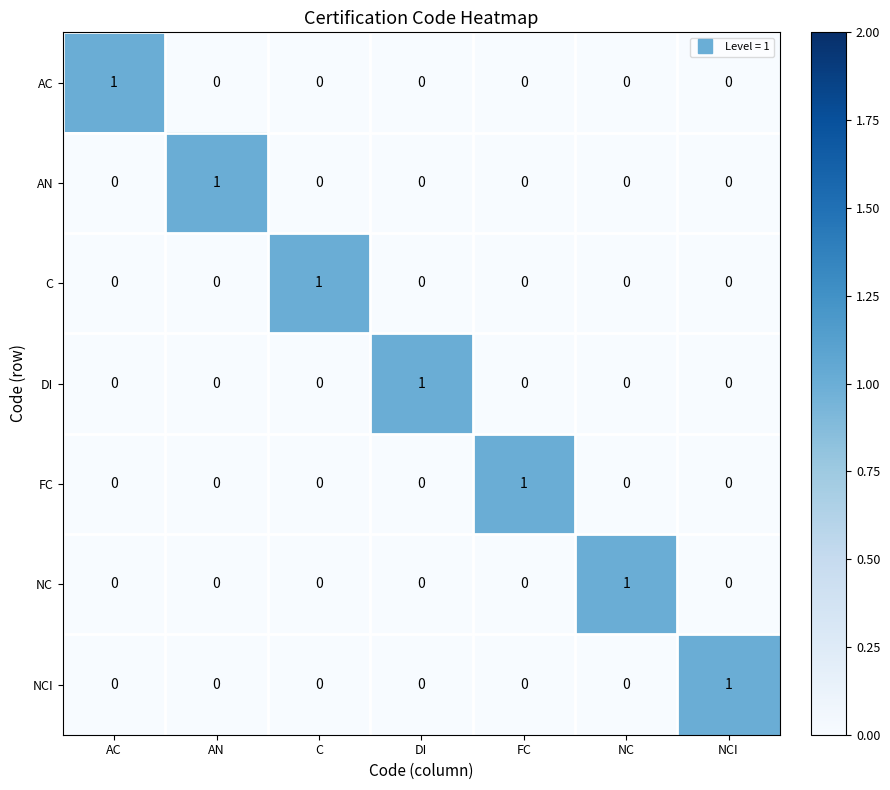

Count the number of data series in this chart.

7